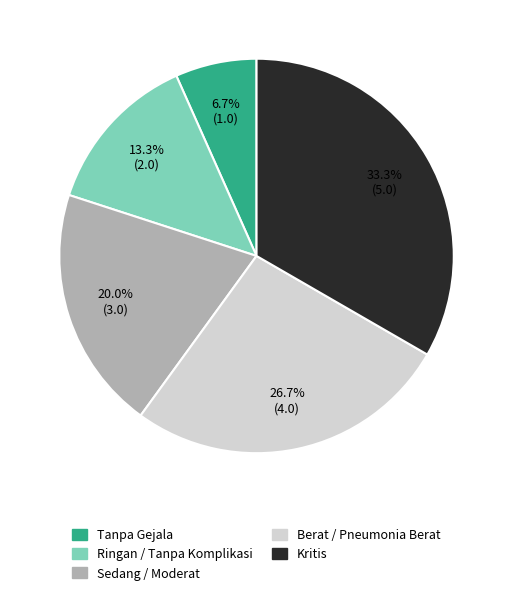

To the nearest percent, what is the difference between the largest and smallest slice percentages?

27%